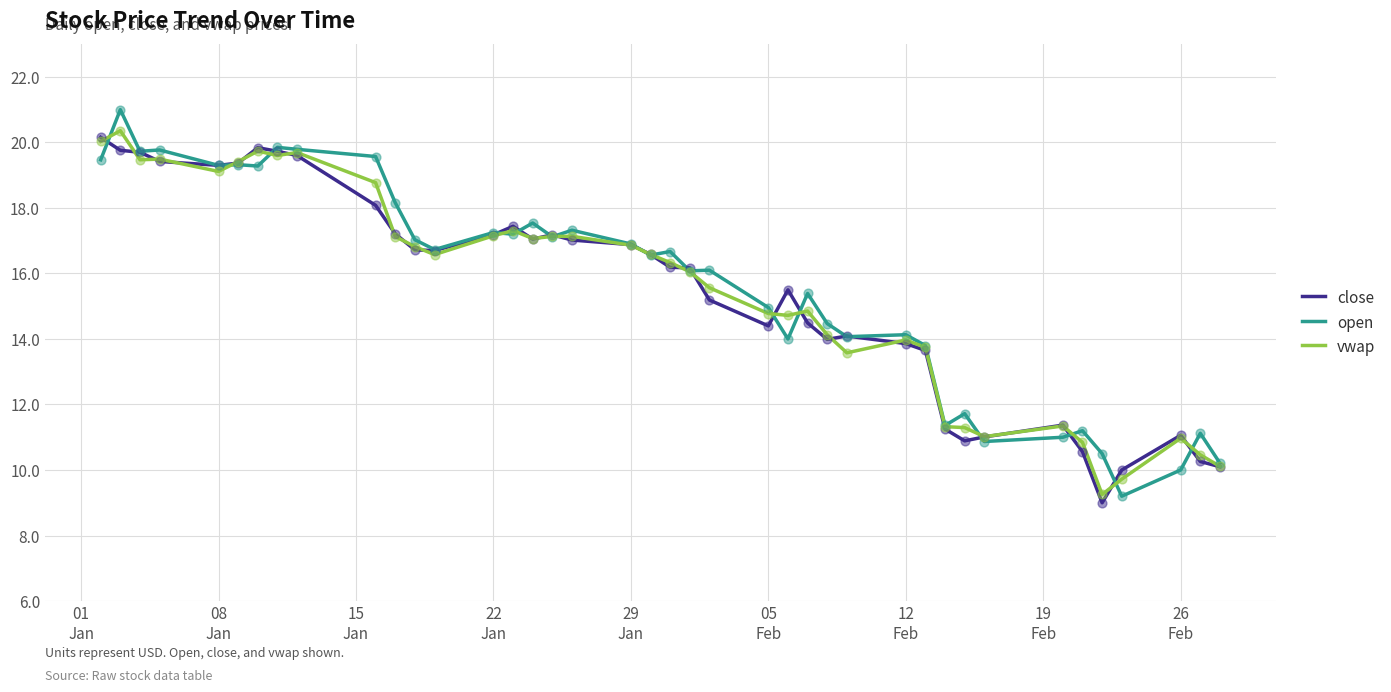

What is the highest value of the open series?

21.0